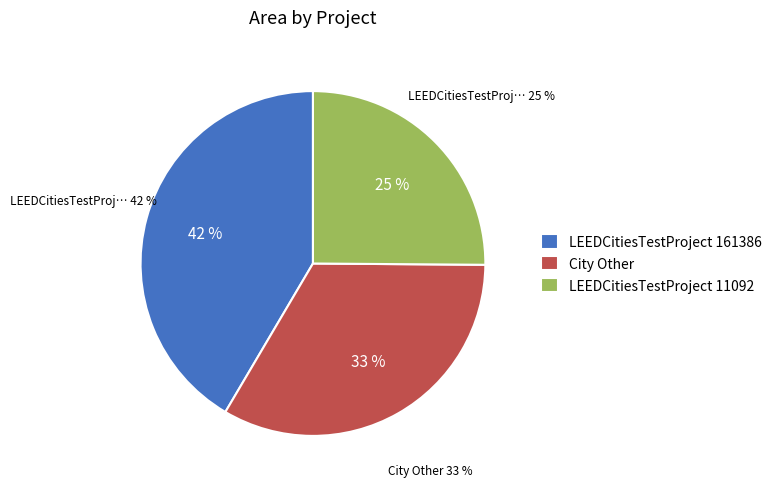

What percentage do LEEDCitiesTestProject 161386 and LEEDCitiesTestProject 11092 together represent?

66.6%